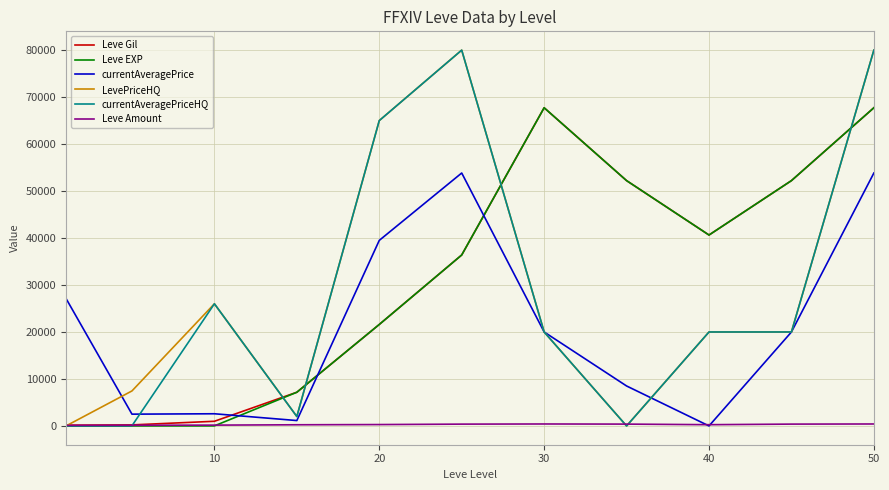

How many lines are shown in the chart?

6